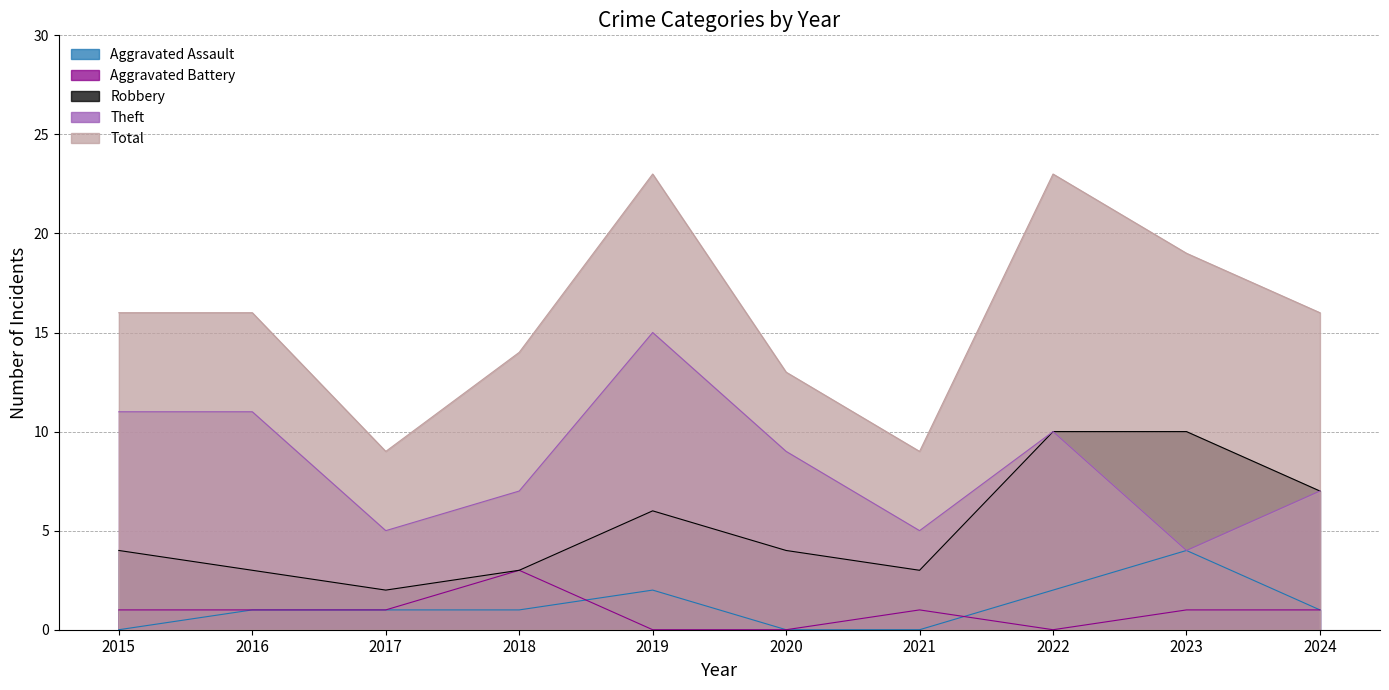

Where is the first local maximum for Total?

2019